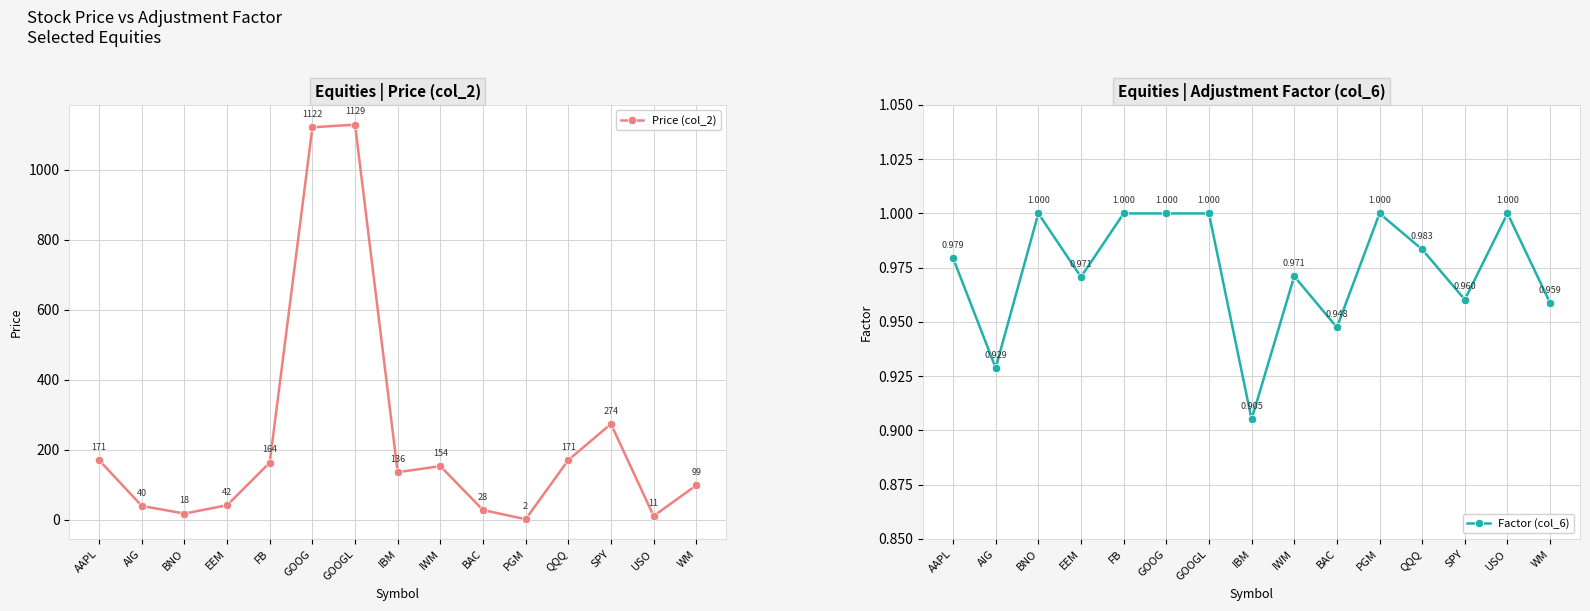

True or false: Price (col_2) and Factor (col_6) intersect in this chart.

False